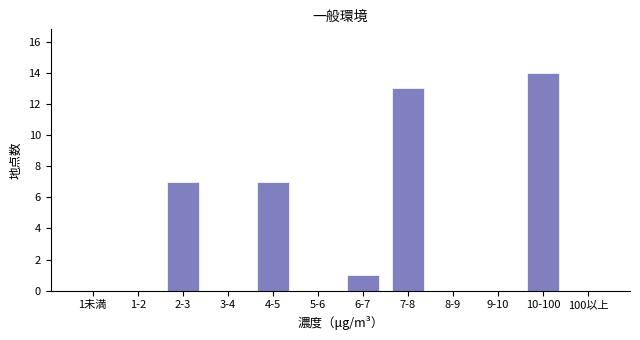

Reading left to right, extract all data points from this chart.

1未満=0	1-2=0	2-3=7	3-4=0	4-5=7	5-6=0	6-7=1	7-8=13	8-9=0	9-10=0	10-100=14	100以上=0